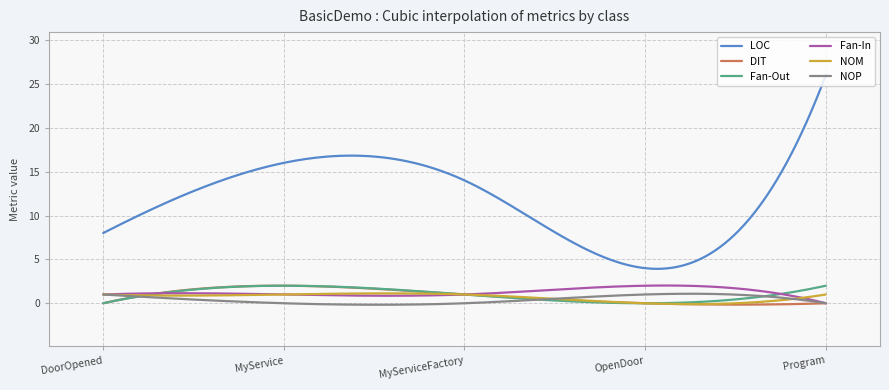

What is the maximum value for Fan-Out?

2.0